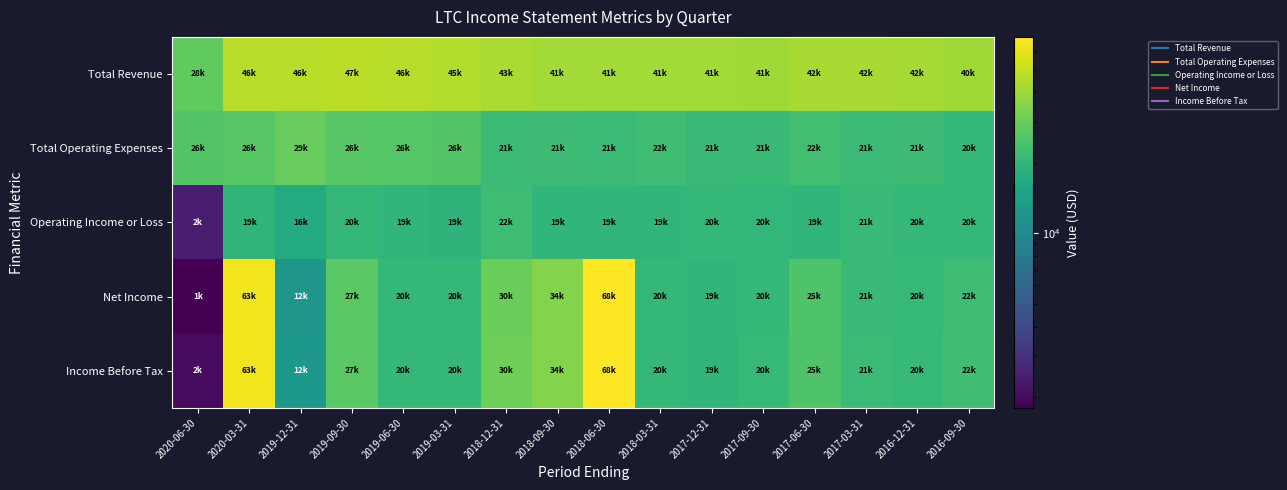

At how many categories does at least one series exceed 21997?

16